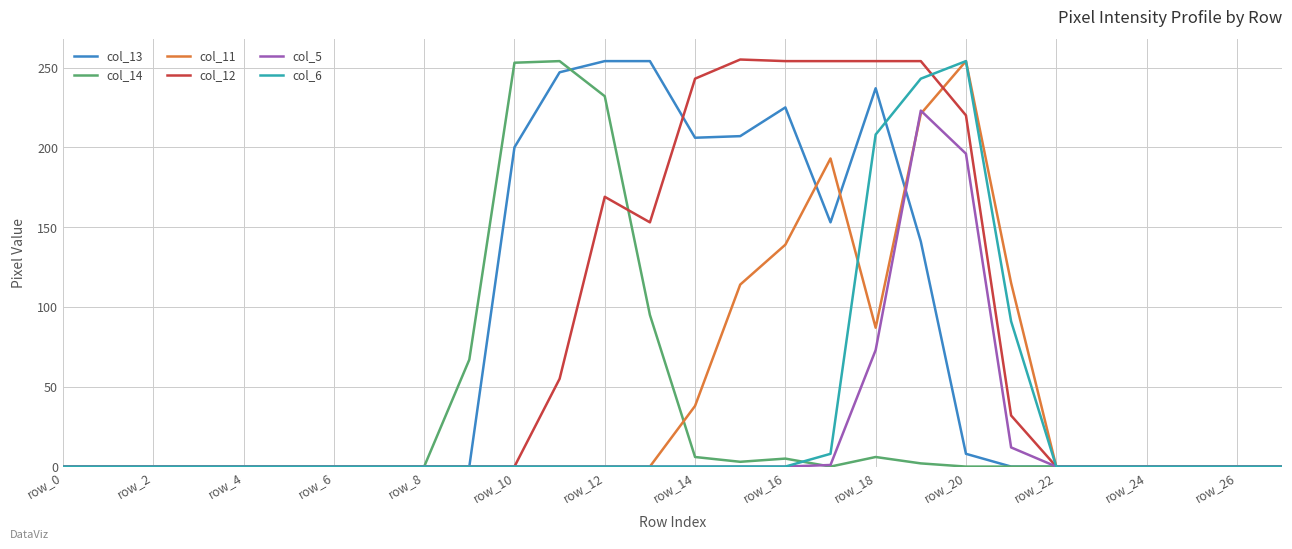

Is this an area chart (filled region under the line)?

No